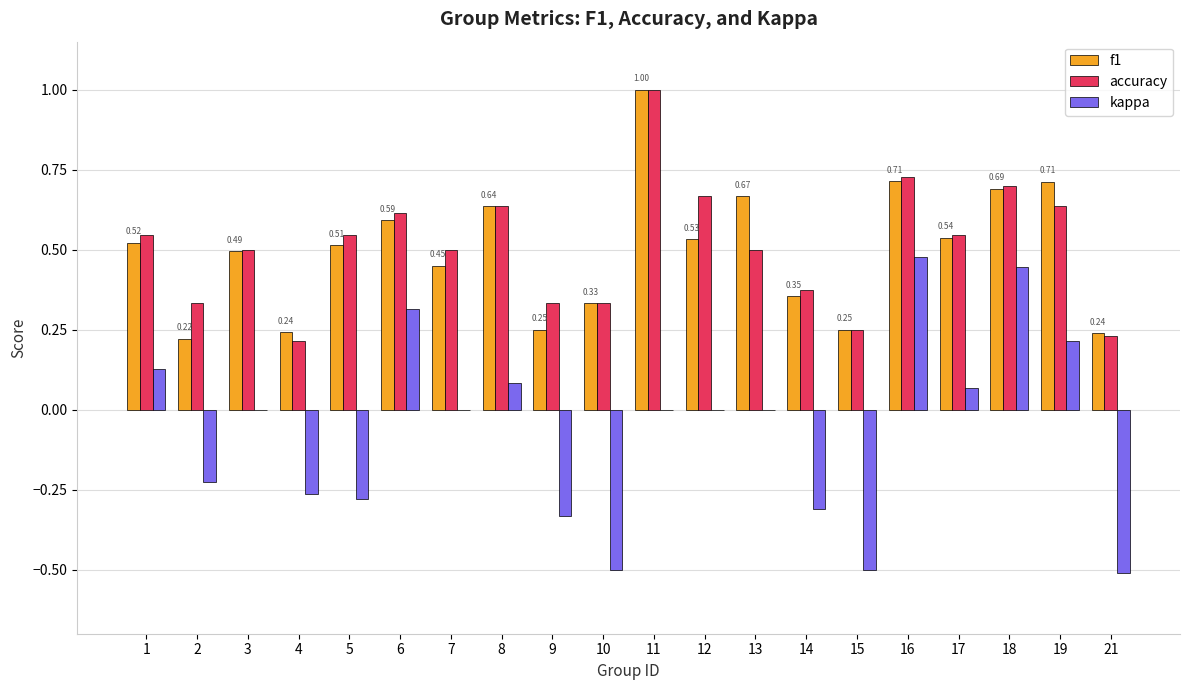

Which category has the highest value in the f1 series?

11